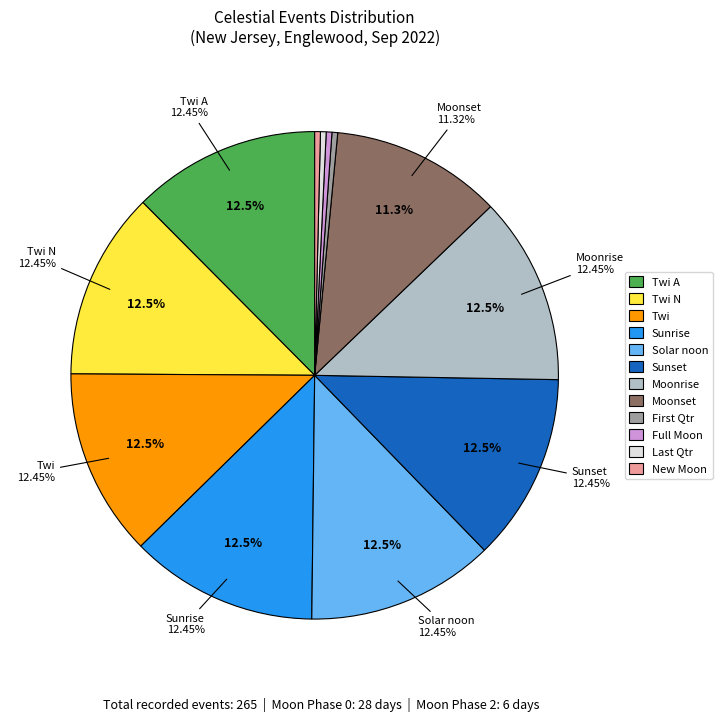

Is the sum of Sunset and Moonrise greater than half?

No